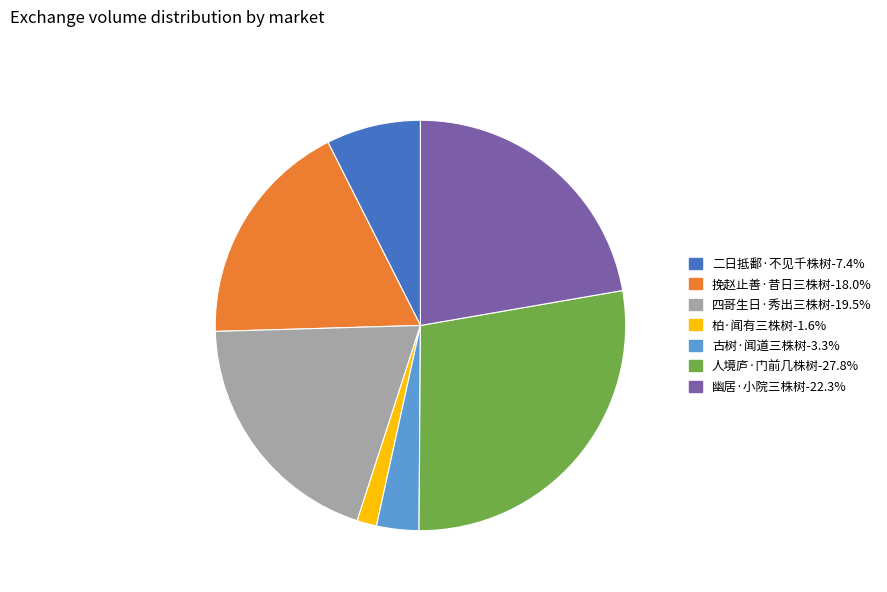

What is the ratio of the value at 人境庐·门前几株树 to the value at 幽居·小院三株树?

1.2